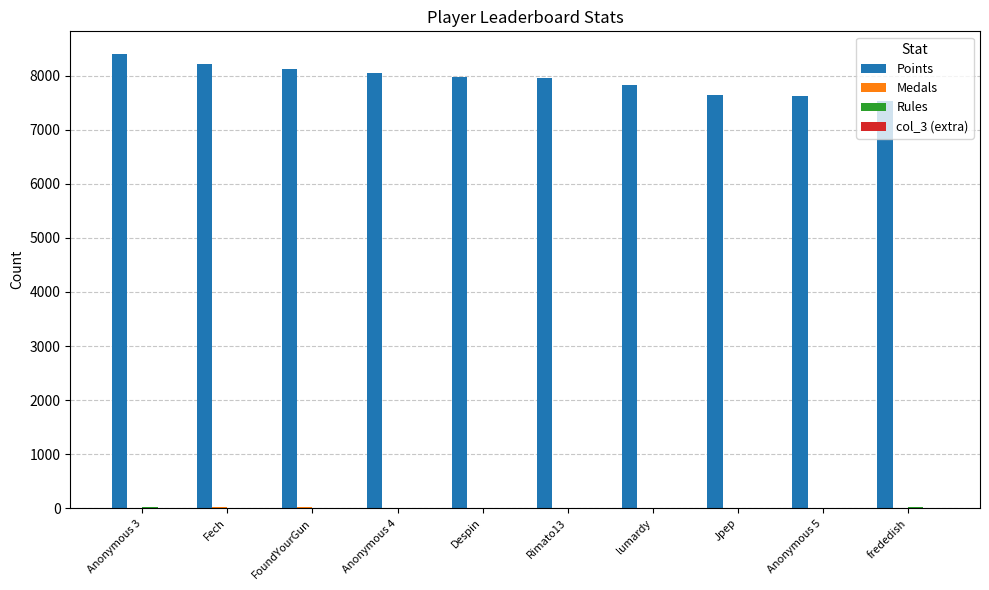

At which category does the chart reach its peak across all series?

Anonymous 3